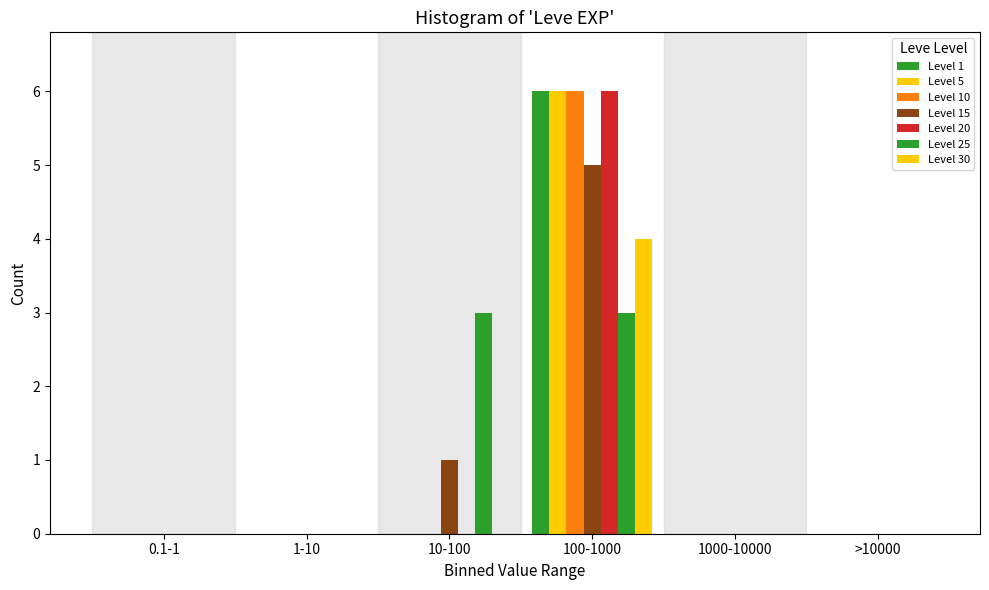

Does the chart contain stacked bars?

No